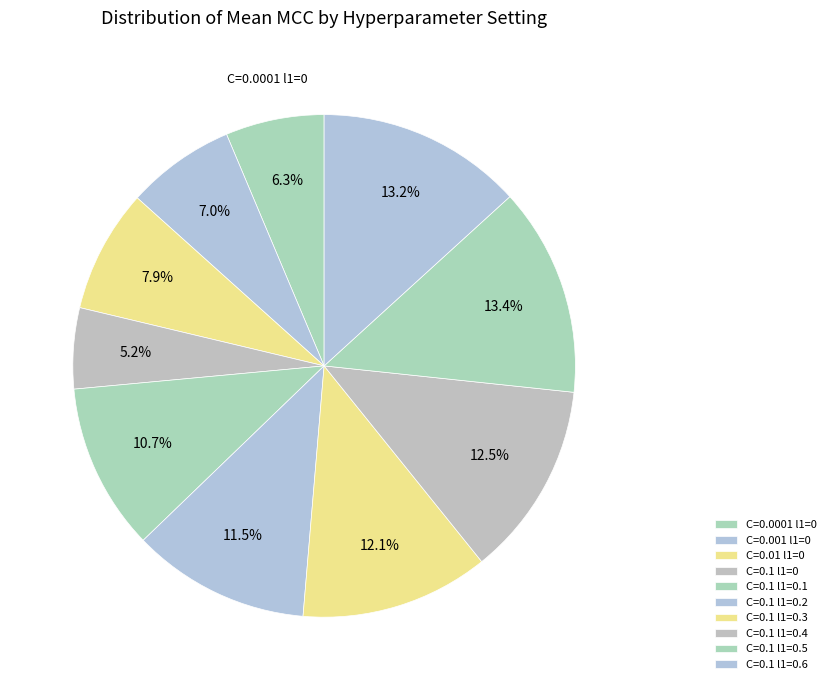

Count the number of slices in the pie.

10